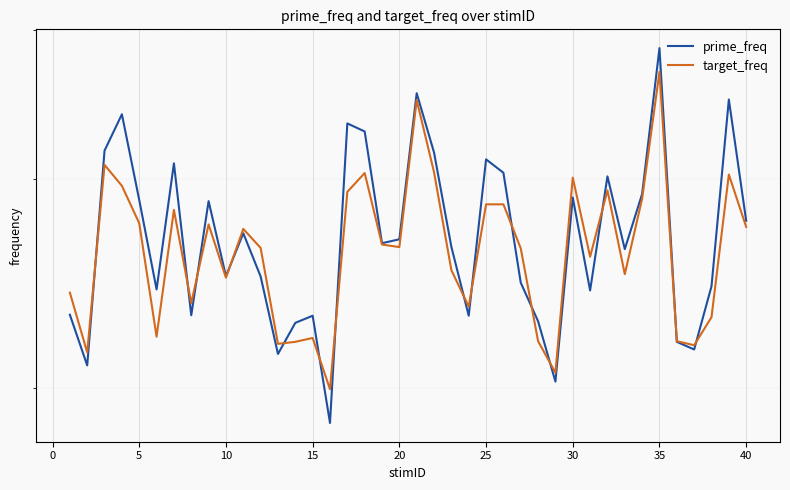

What is the sum of all prime_freq values?

108.0